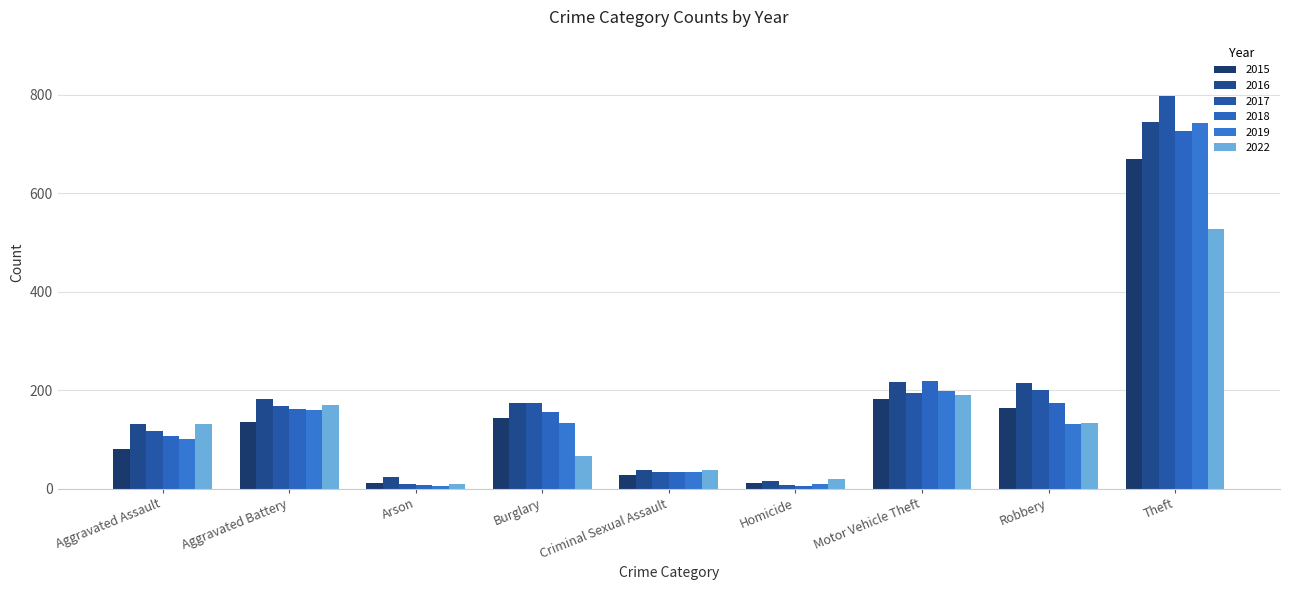

Reading left to right, transcribe all the data shown in this chart.

2015: 80	135	11	144	28	11	182	164	670
2016: 132	181	23	173	38	16	216	215	745
2017: 117	167	10	174	34	8	195	200	798
2018: 106	161	7	155	34	5	218	174	727
2019: 101	160	6	134	34	10	198	131	742
2022: 131	169	10	67	37	19	190	134	527